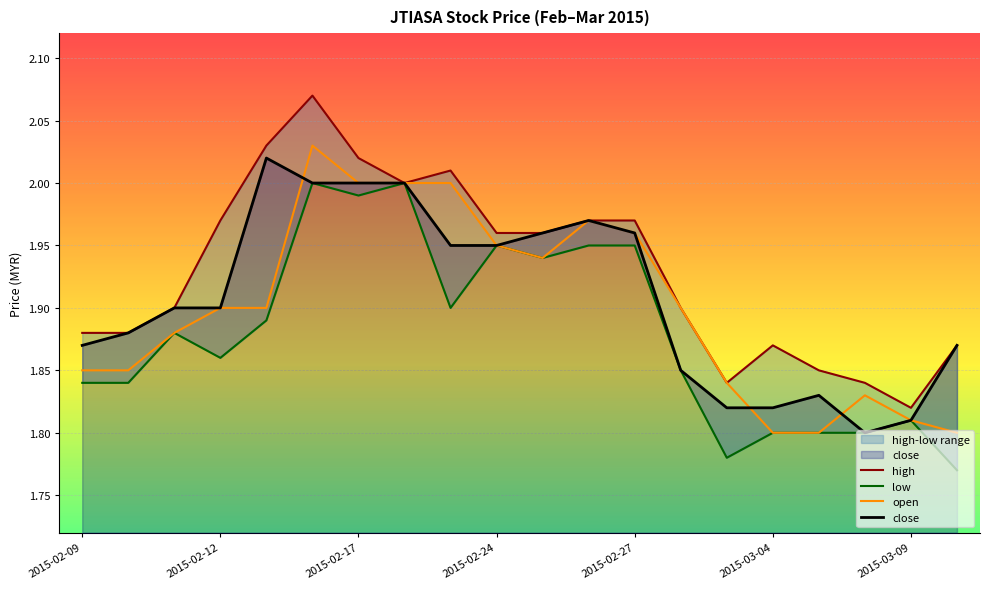

What is the difference between the maximum and minimum values in the open series?

0.2